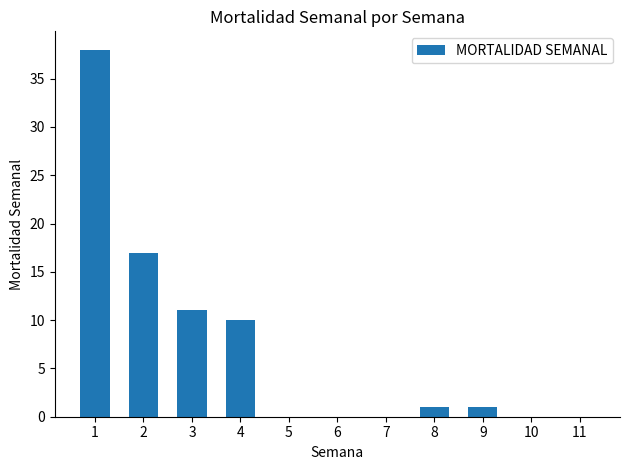

What is the maximum value shown in the chart?

38